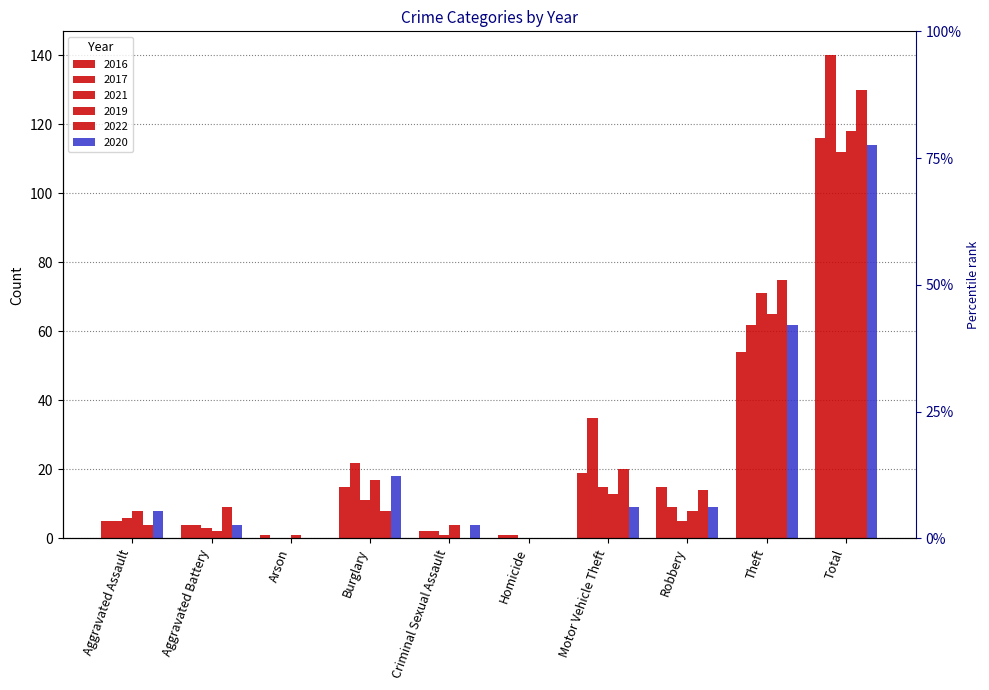

How many data points in 2016 are less than 15?

5